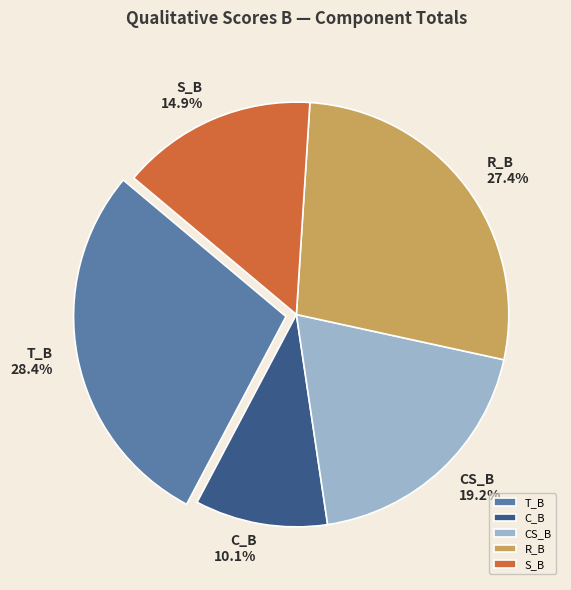

Which has a higher value, T_B or C_B?

T_B